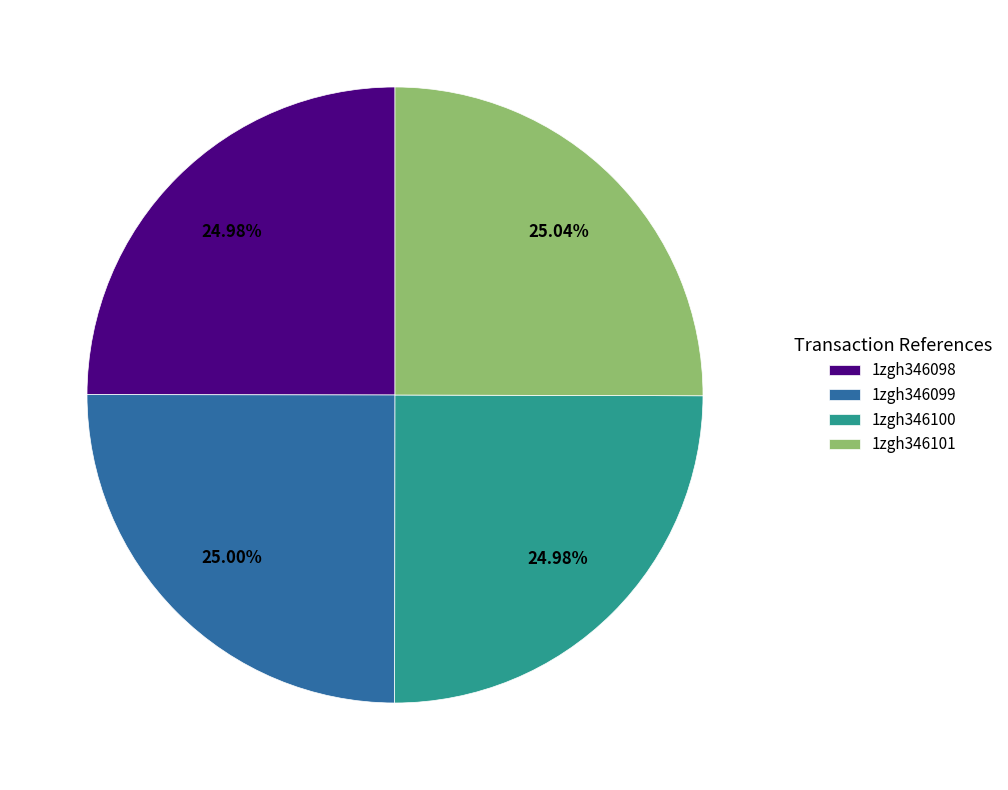

To the nearest percent, what portion does 1zgh346101 represent?

25%